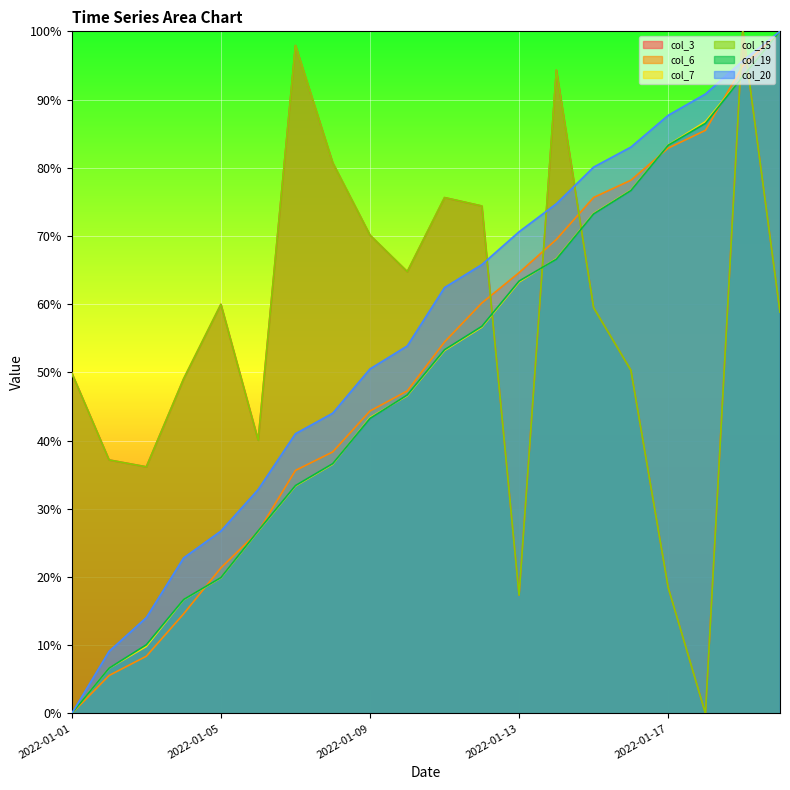

The col_19 series shows 63.4 at 2022-01-13. True or false?

True